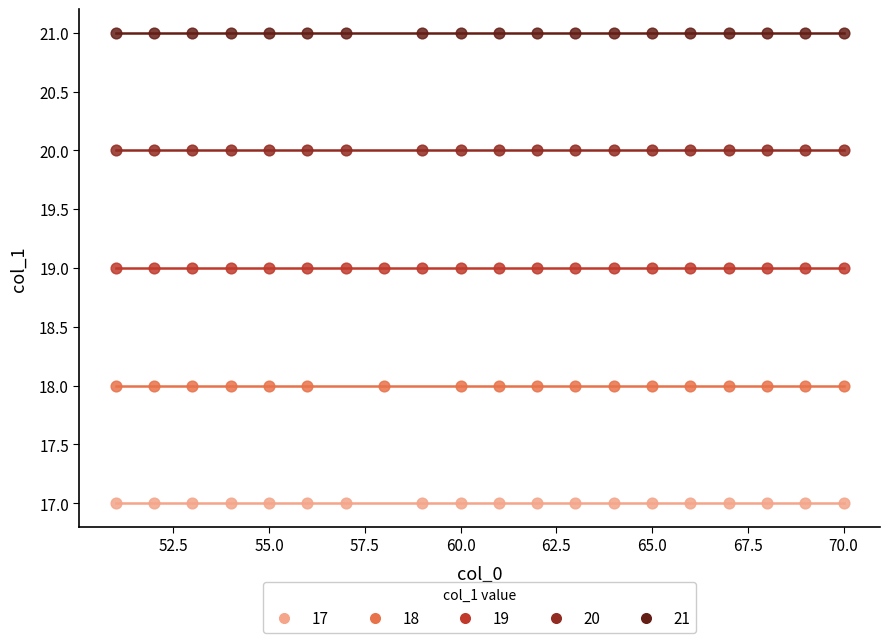

Which series reaches the minimum Y coordinate?

17